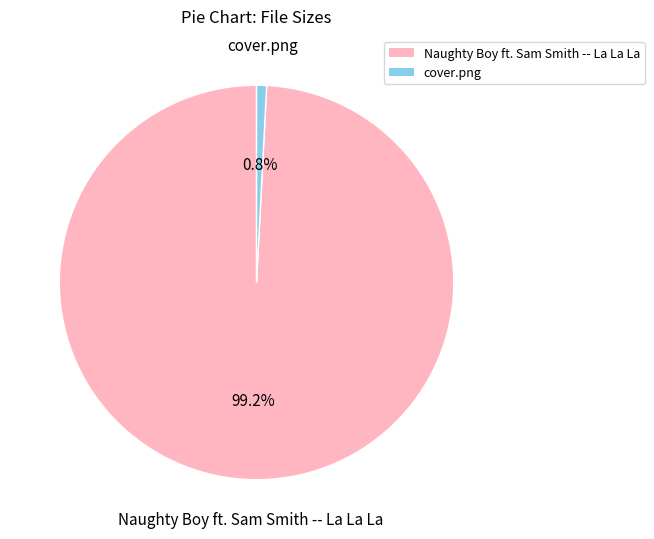

True or false: cover.png accounts for 1% of the total.

True